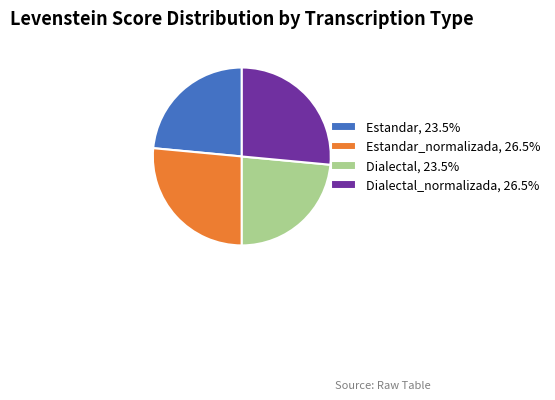

Does Dialectal_normalizada, 26.5% account for over 50% of the chart?

No